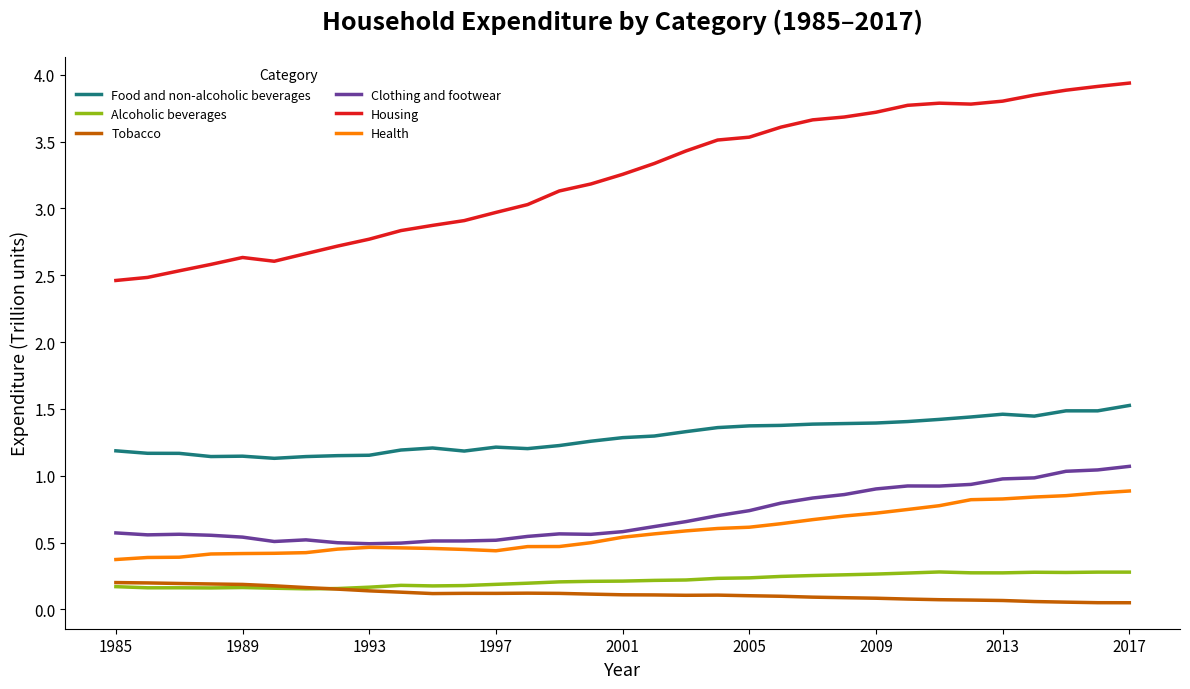

True or false: Alcoholic beverages and Housing cross at least once.

False